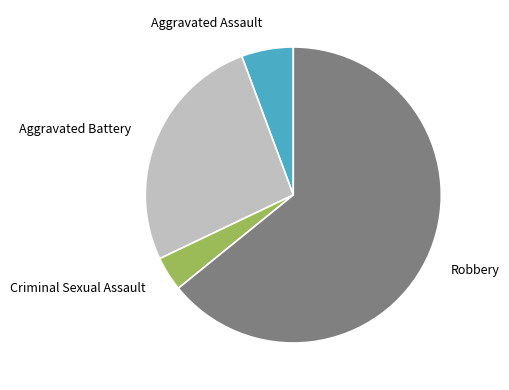

Which slice is the smallest?

Criminal Sexual Assault